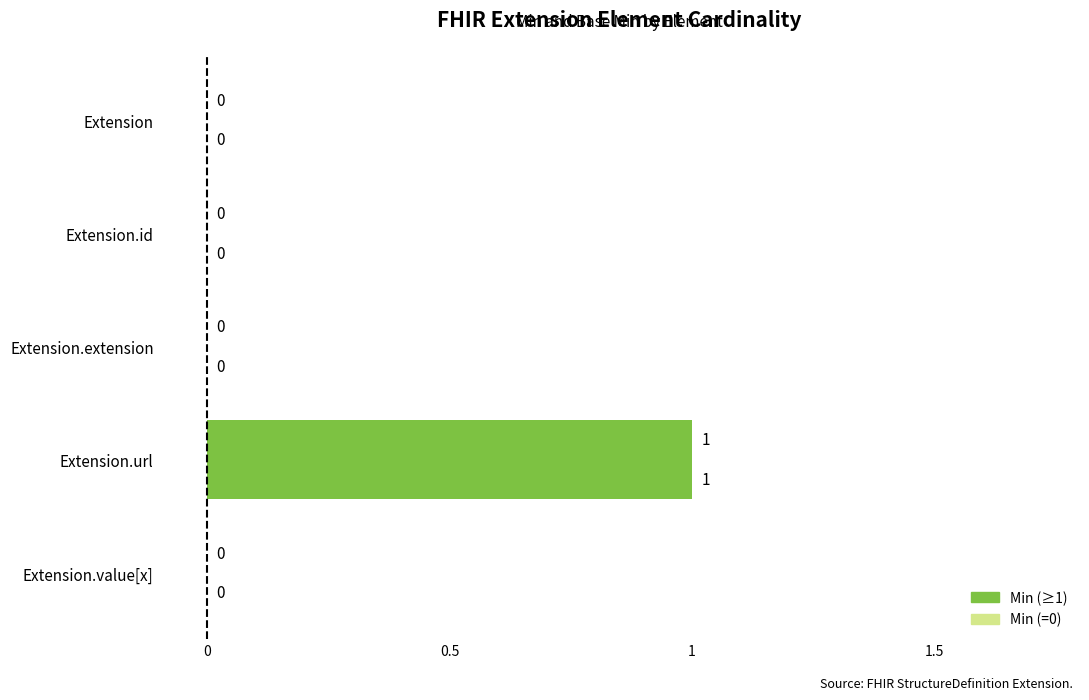

Count the number of categories in the chart.

5